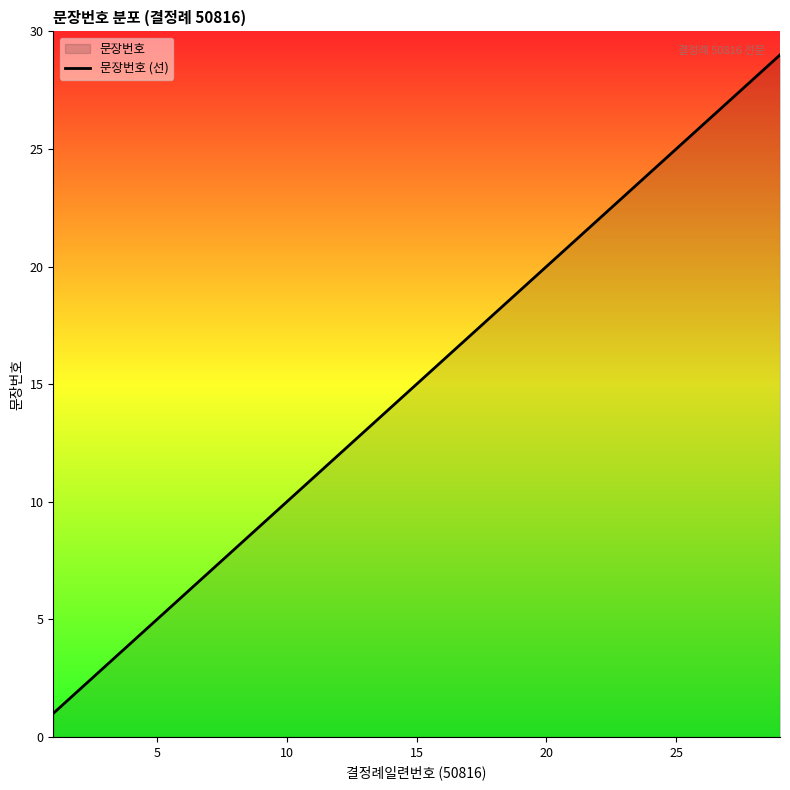

True or false: the data shows 3 at 5.

False